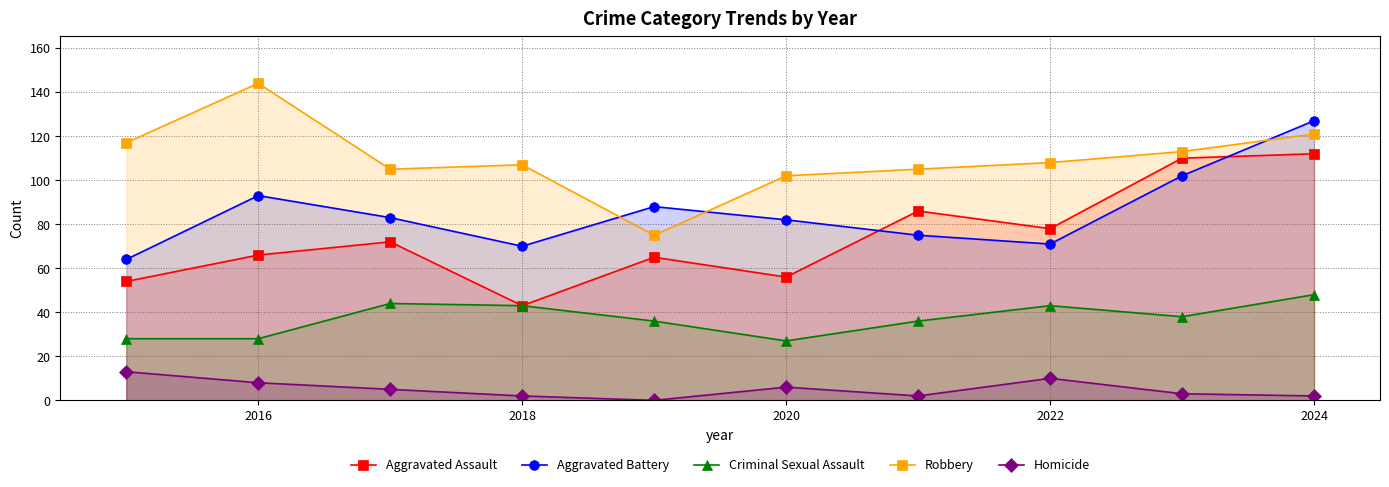

True or false: Aggravated Battery has more than 2 points higher than both neighbors.

False